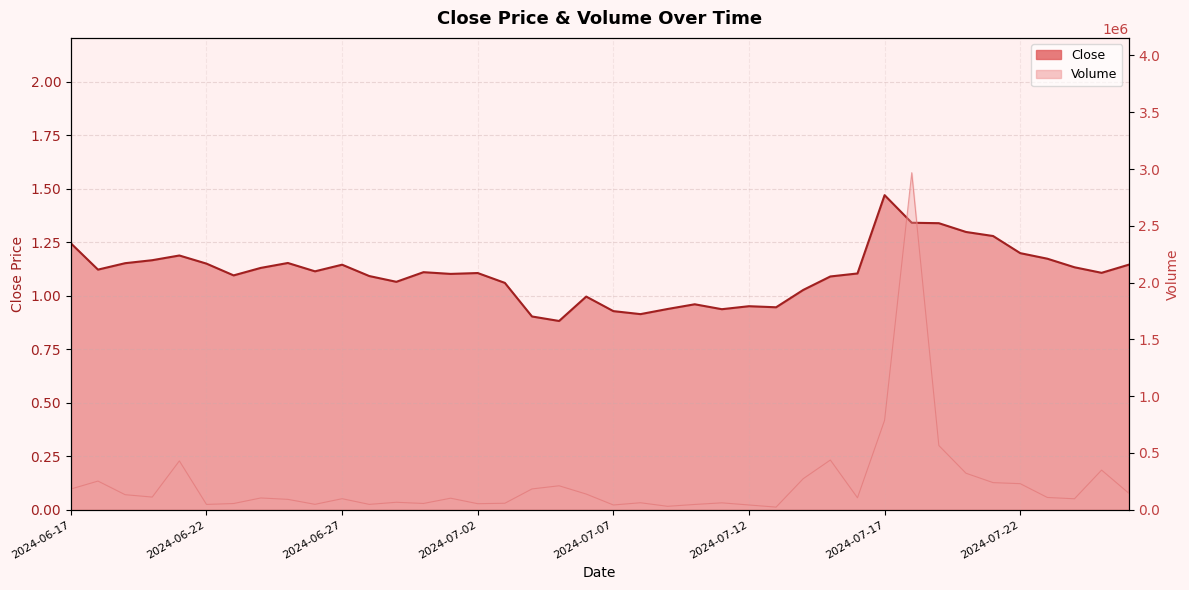

At which label does the data first exceed 1?

2024-06-17